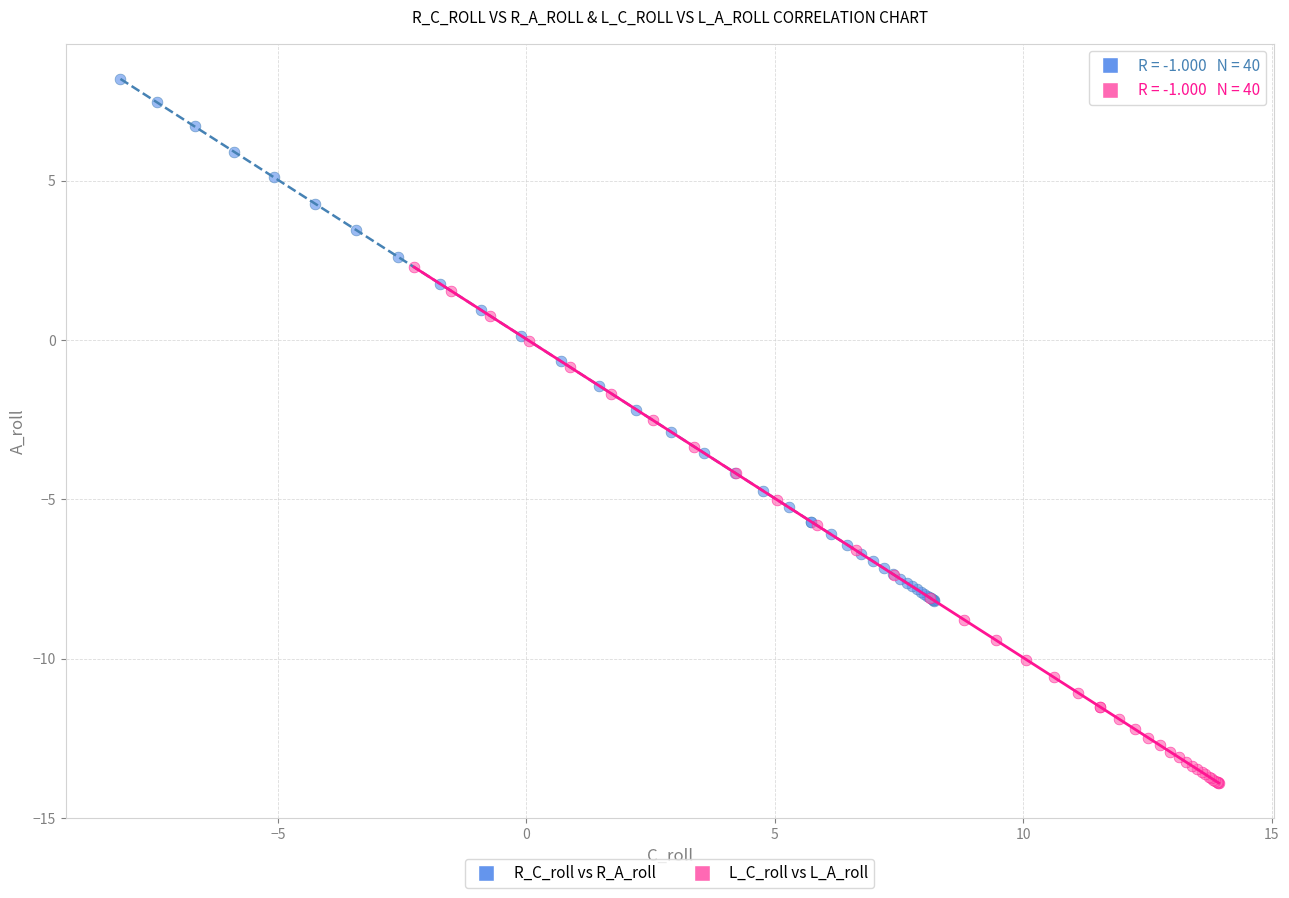

Which series contains the highest Y value?

R_C_roll vs R_A_roll